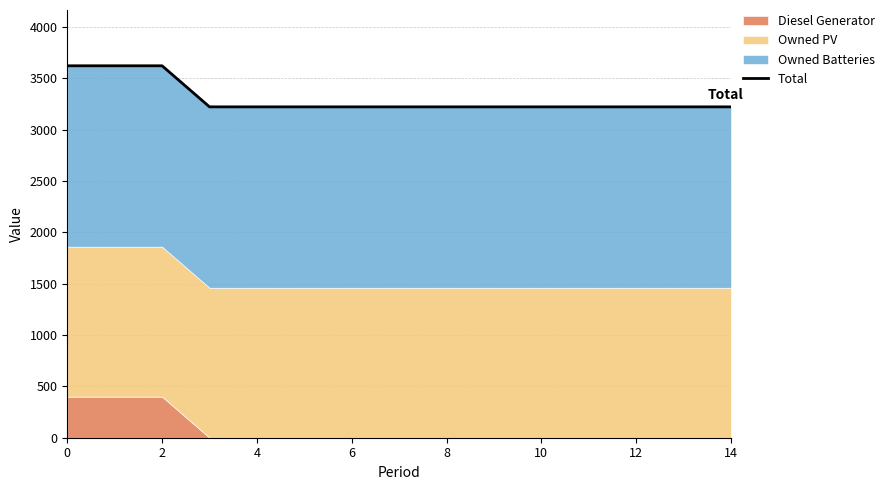

What is the label of the 3rd point from the right?

12